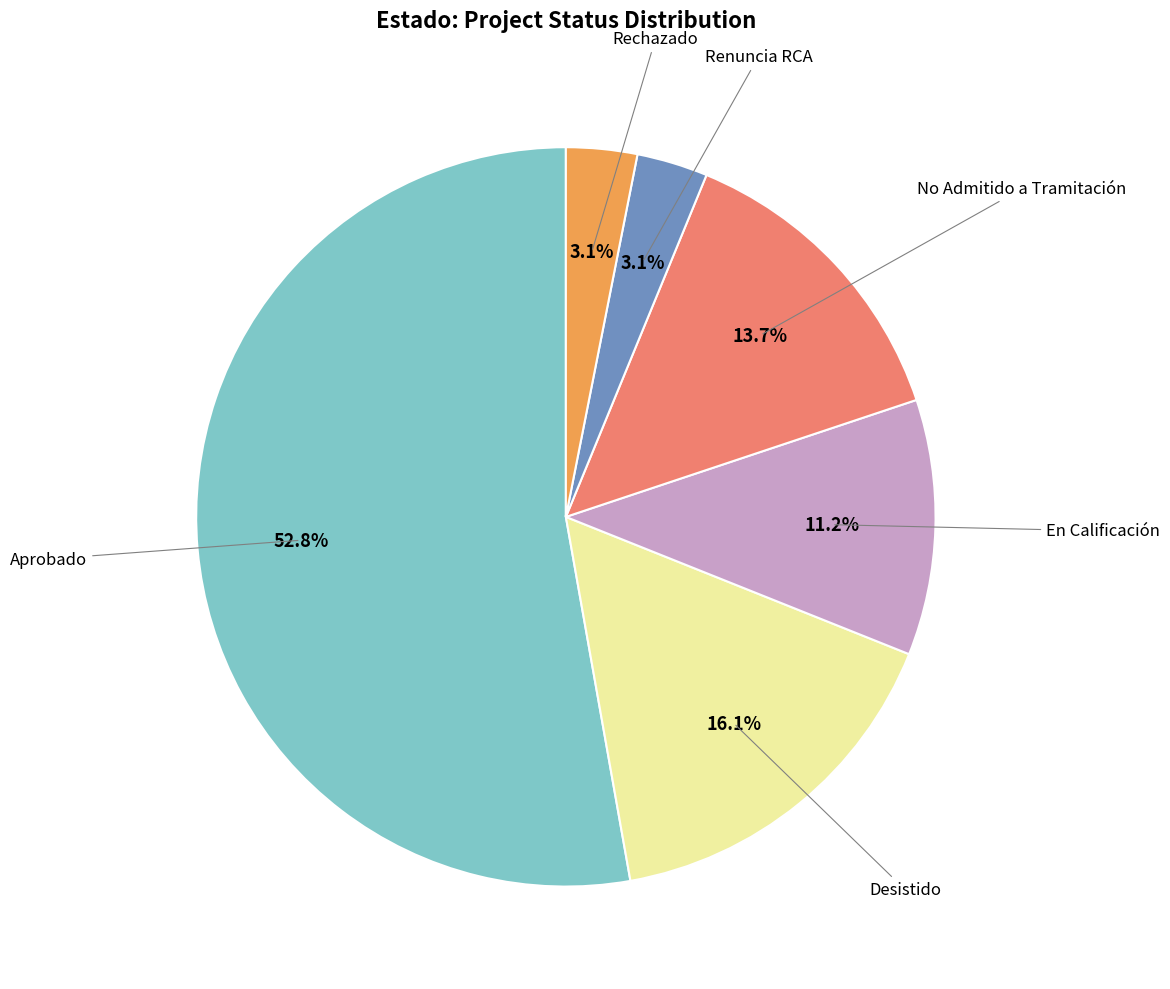

Does any single category account for the majority?

Yes